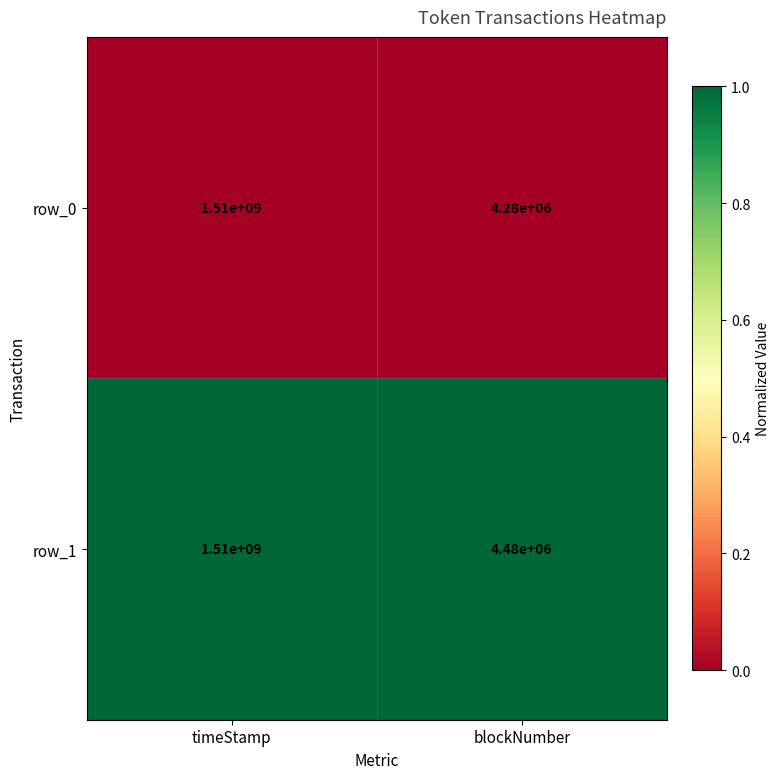

Is it true that row_0 equals 4280000 at blockNumber?

True